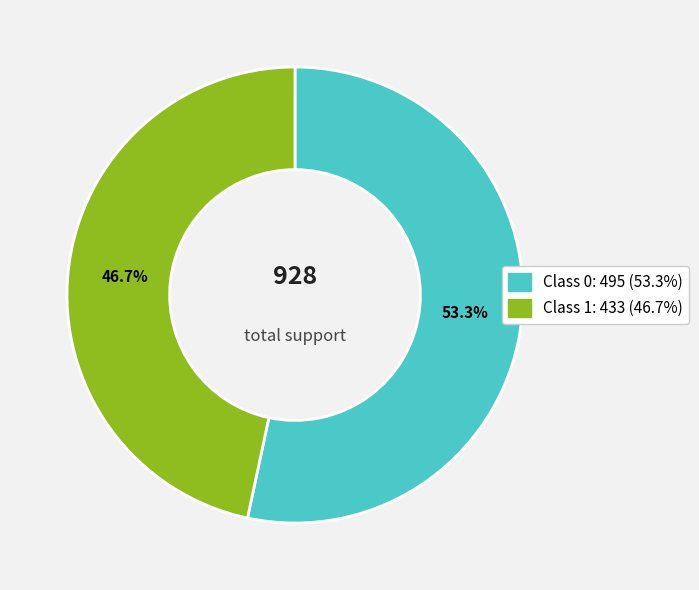

How many slices are in this pie chart?

2